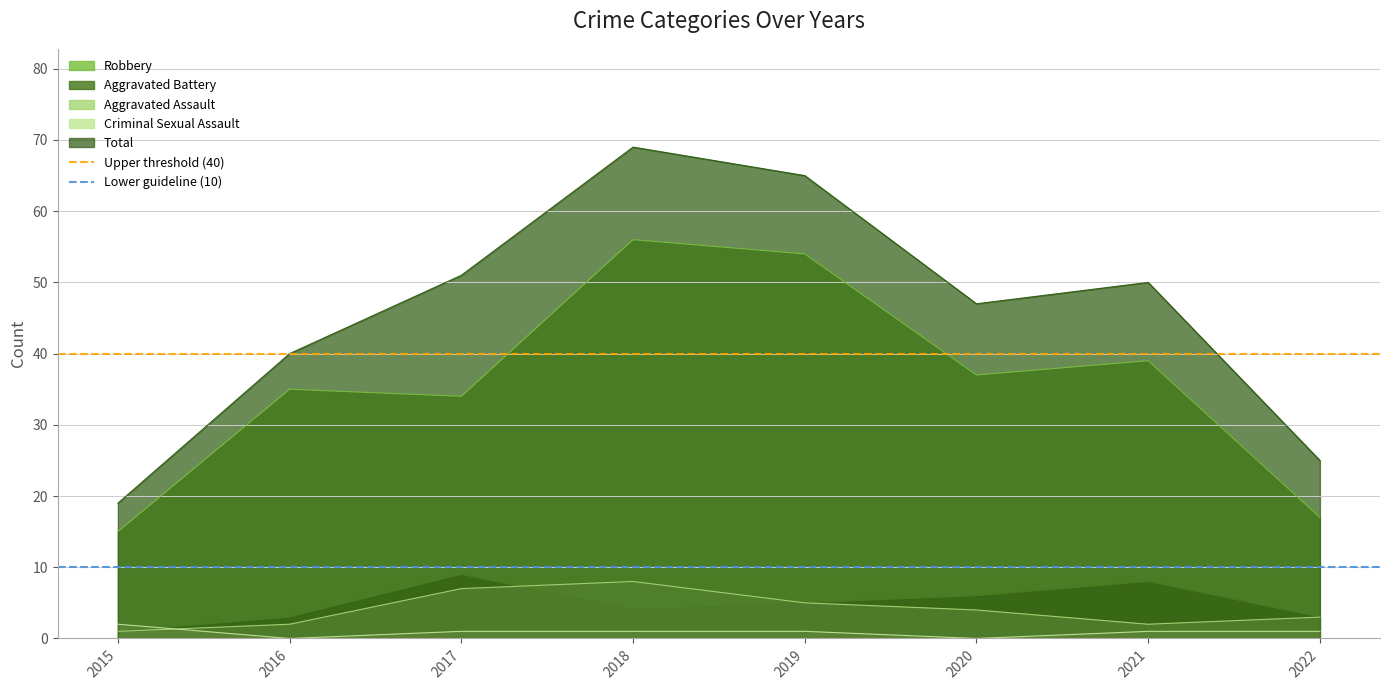

Is it true that Upper threshold (40) equals 40 at 2015?

True